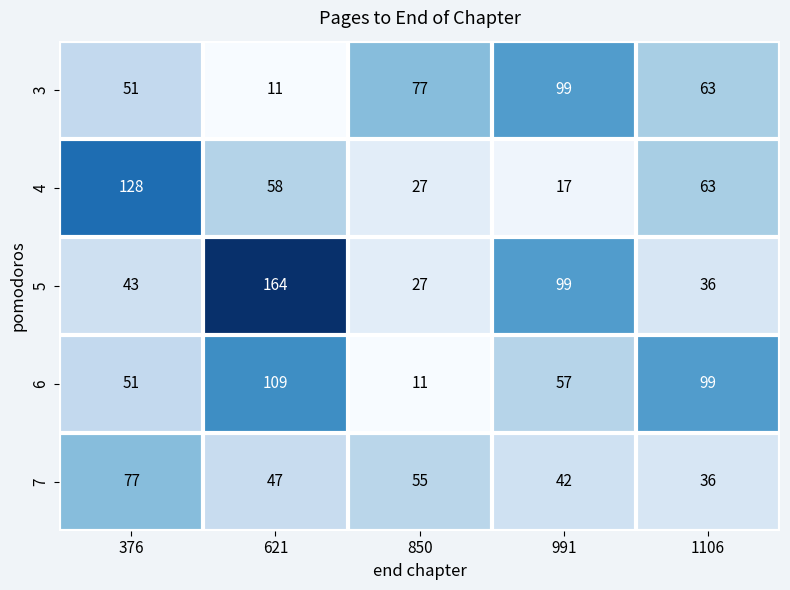

What is the difference between the second highest and second lowest values in the 7 series?

13